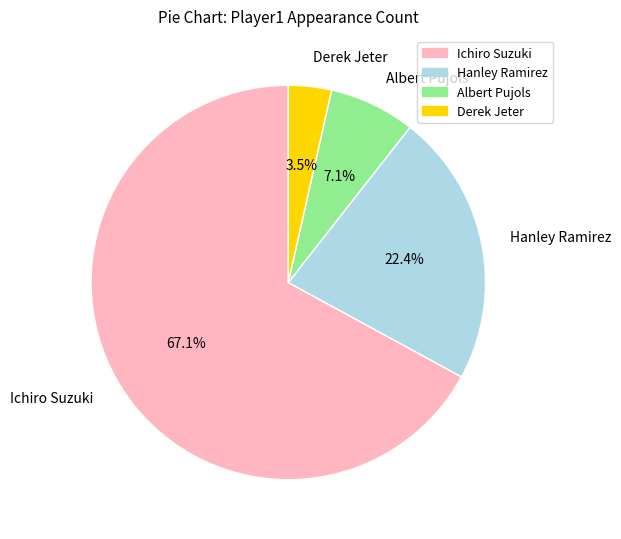

Which slice is the largest?

Ichiro Suzuki